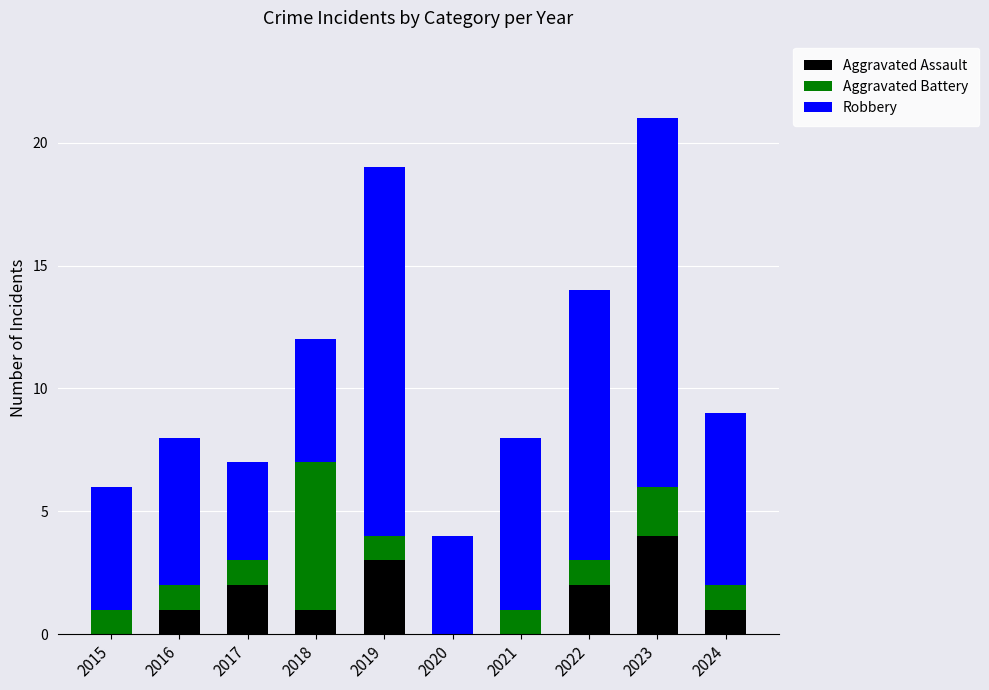

At which label does Aggravated Assault reach its peak?

2023